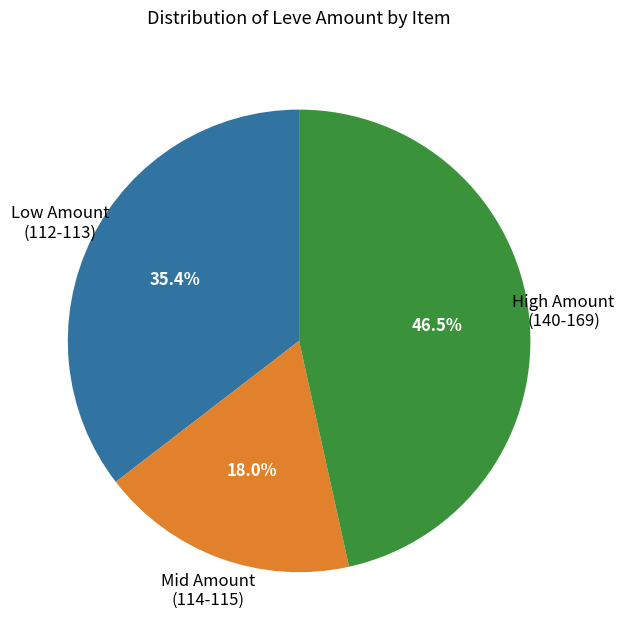

Is there any slice that represents more than half of the pie?

No